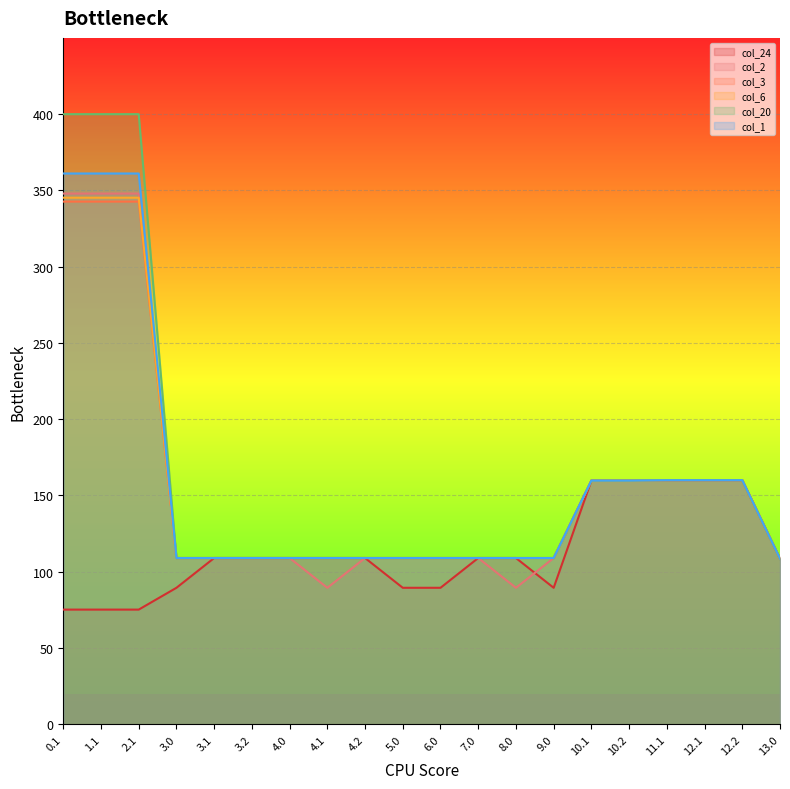

At which category is the sum across all series the highest?

2.1